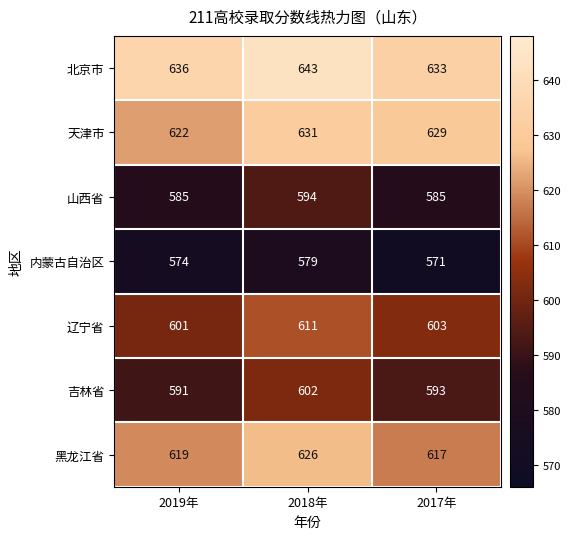

List the series in order of their peak value, highest first.

北京市, 天津市, 黑龙江省, 辽宁省, 吉林省, 山西省, 内蒙古自治区